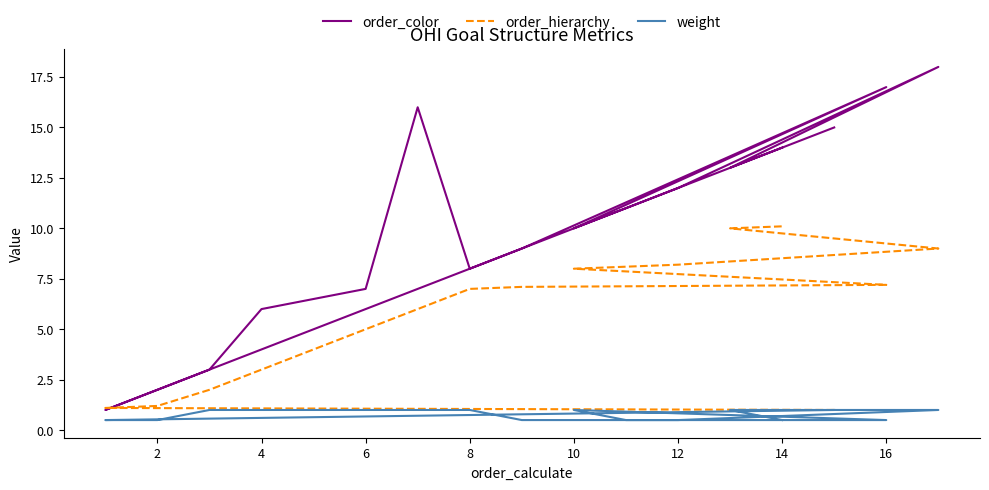

True or false: weight has a value of 0.3 at 14.

False